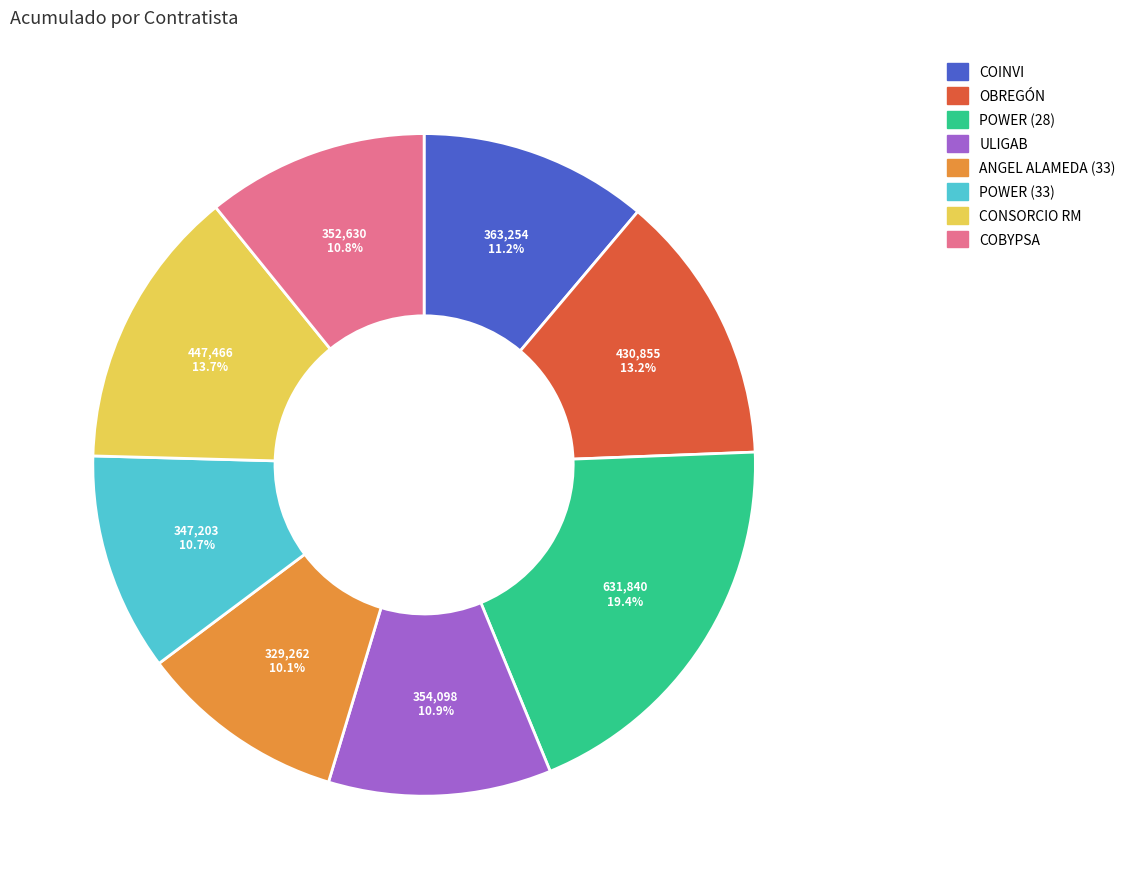

What is the ratio of the value at ULIGAB to the value at OBREGÓN?

0.8